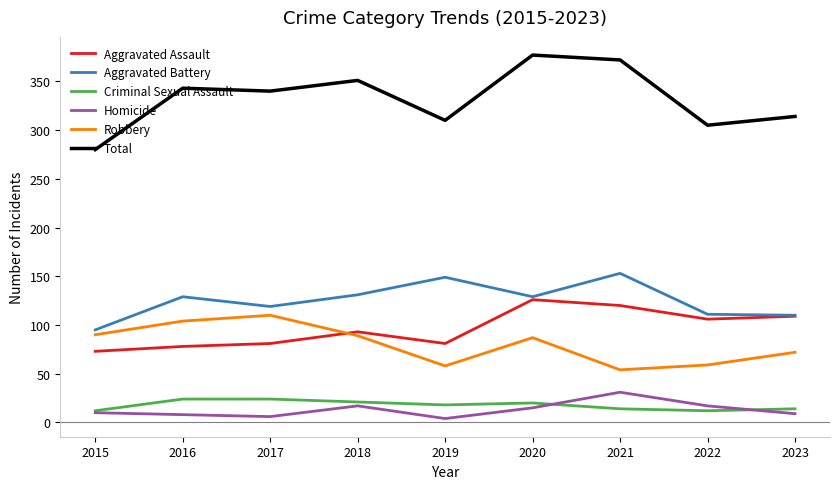

The Total series shows 628 at 2020. True or false?

False